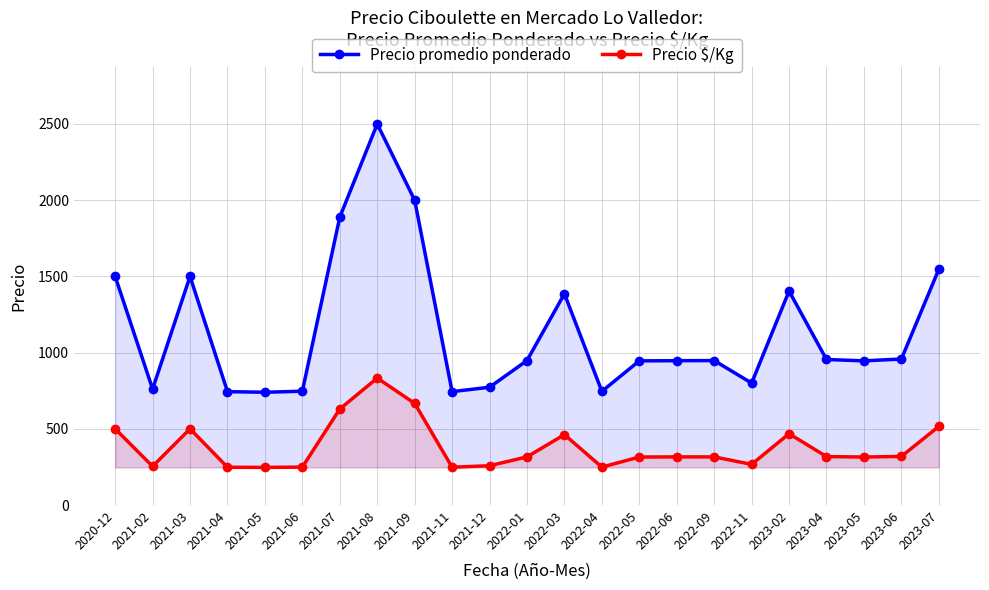

What is the highest value of the Precio $/Kg series?

833